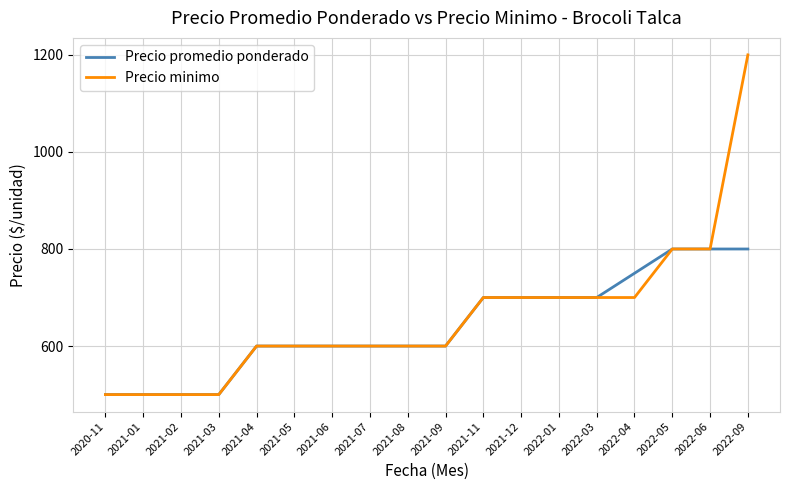

At which category is the sum across all series the highest?

2022-09